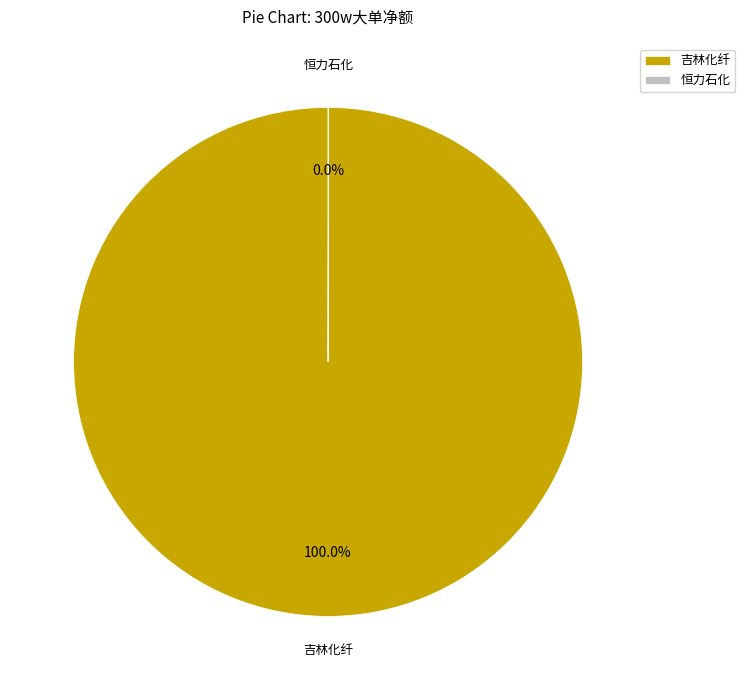

Does any single category account for the majority?

Yes